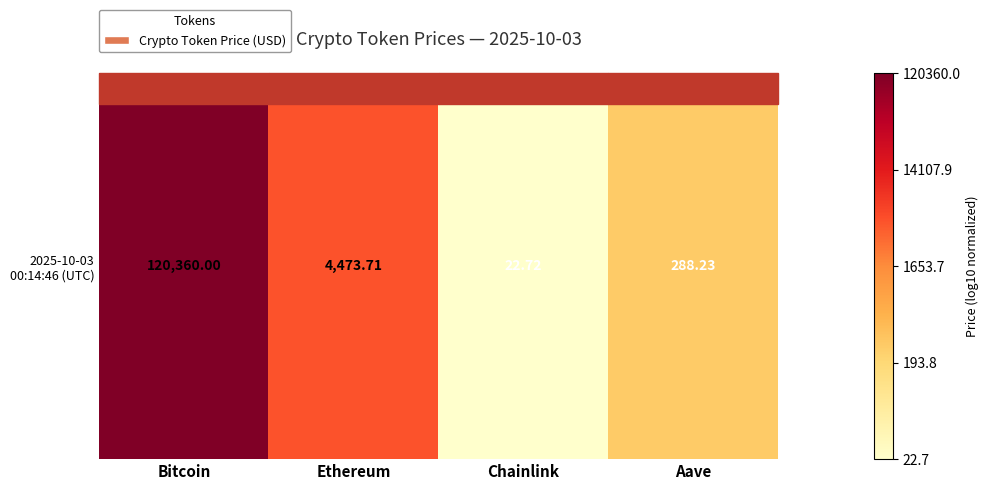

What is the sum of all values?

1.9